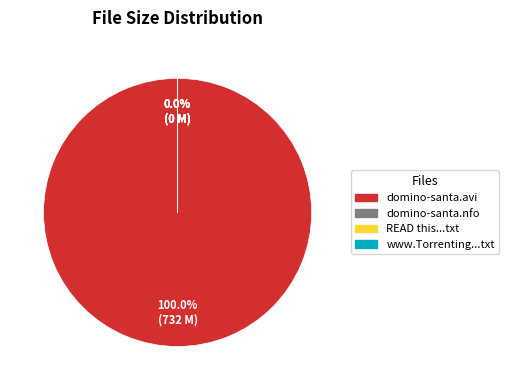

To the nearest percent, what is the combined percentage of READ this before playing the Movie.txt and domino-santa.avi?

100%